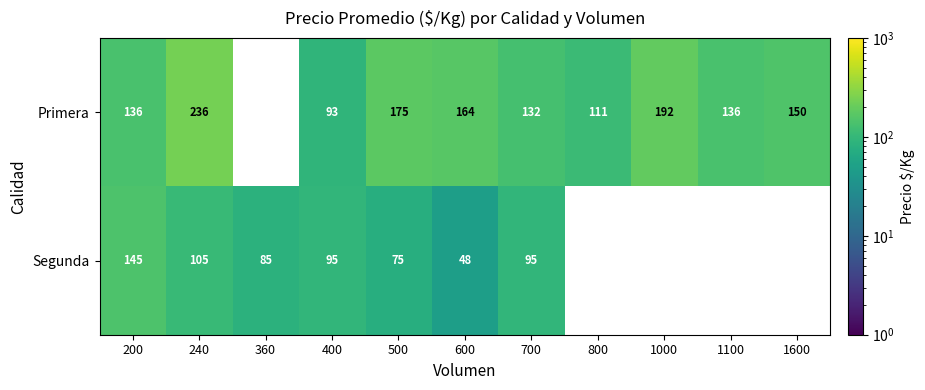

The value of Segunda at 240 is 27. True or false?

False